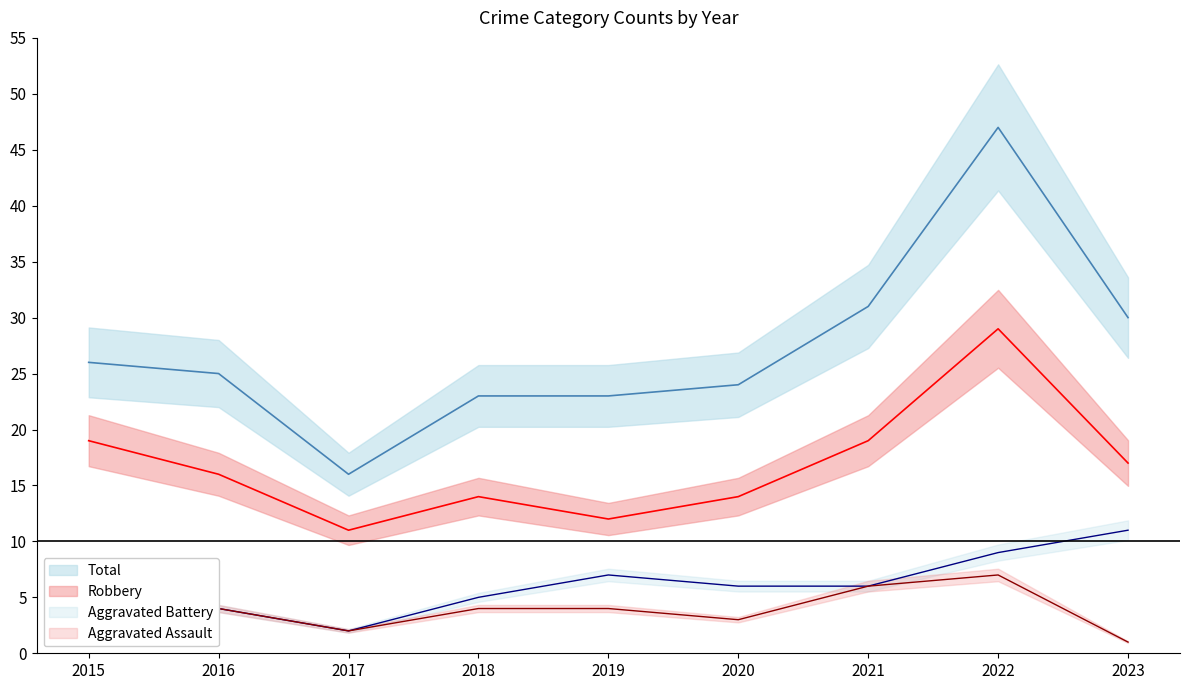

What is the average value of the Aggravated Assault series?

4